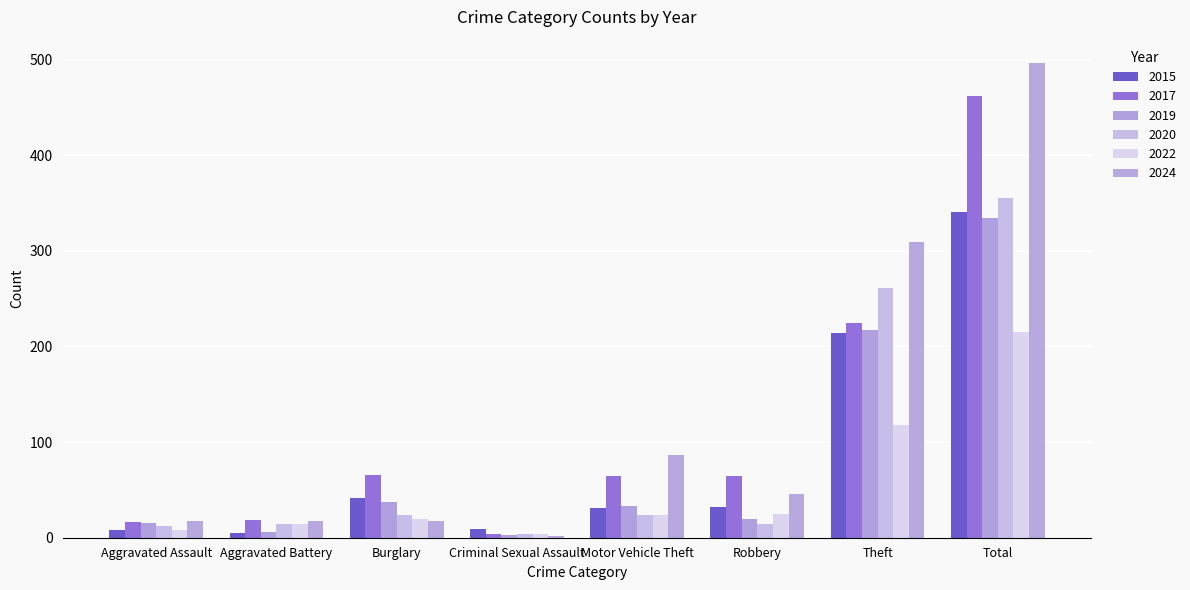

What is the difference between the 2015 values at Robbery and Motor Vehicle Theft?

1